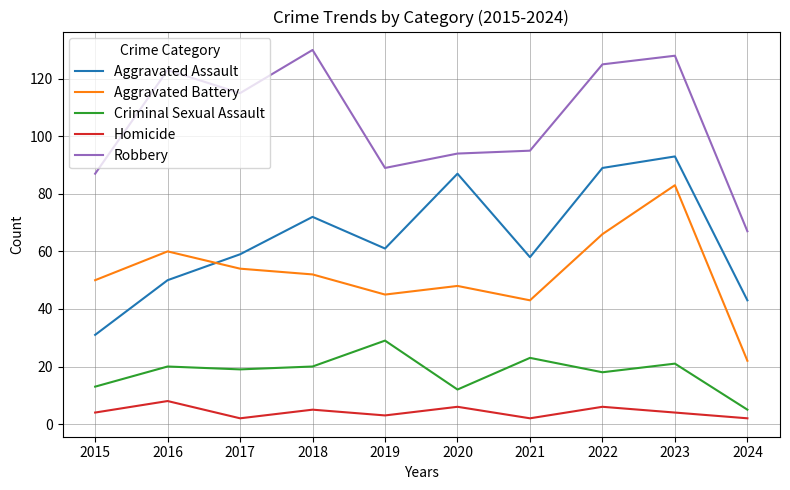

List the series in order of their peak value, lowest first.

Homicide, Criminal Sexual Assault, Aggravated Battery, Aggravated Assault, Robbery